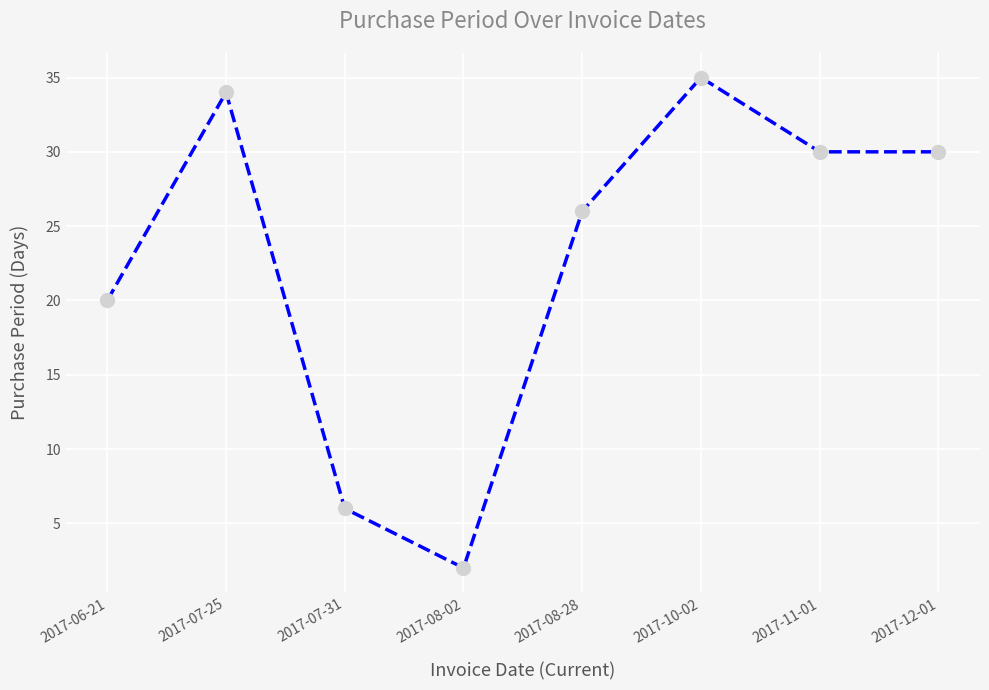

Where is the first local minimum?

2017-08-02